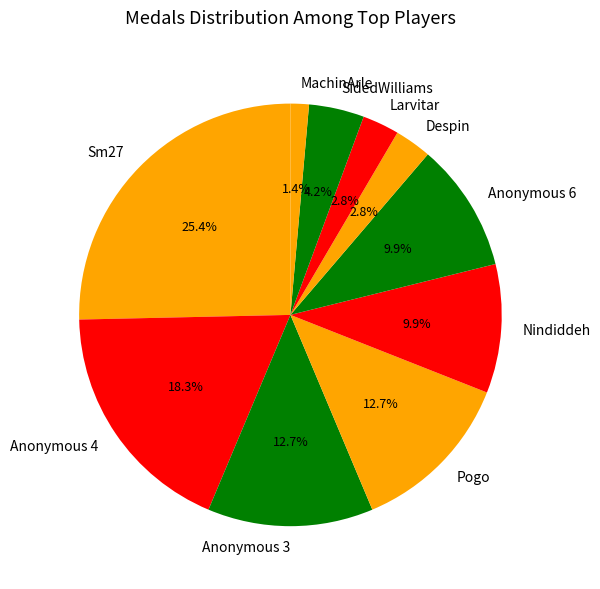

How many segments does this pie chart have?

10